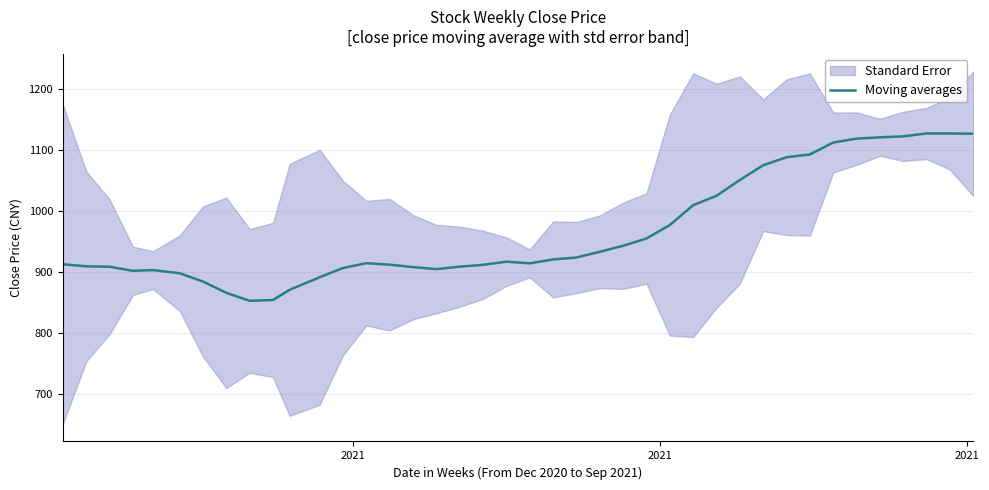

How many interior local peaks (higher than both neighbors) does the data have?

4